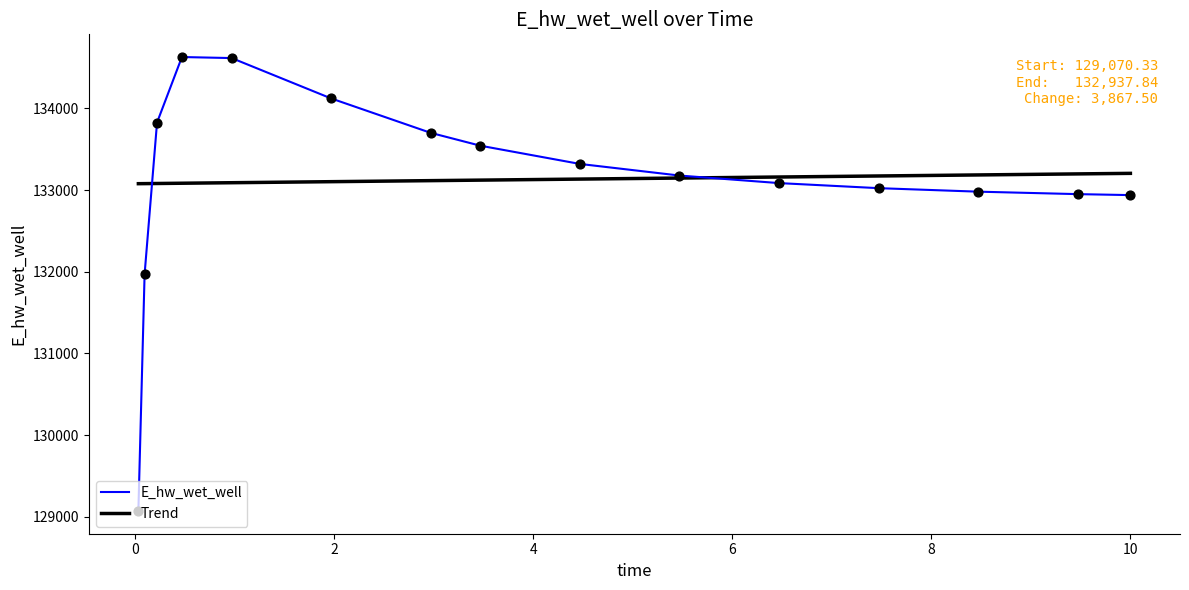

Which series has the widest spread of values?

E_hw_wet_well